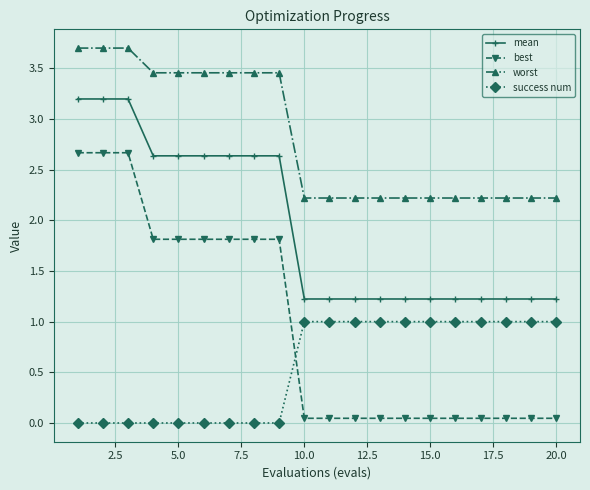

What is the difference between the maximum and minimum values in the mean series?

2.0